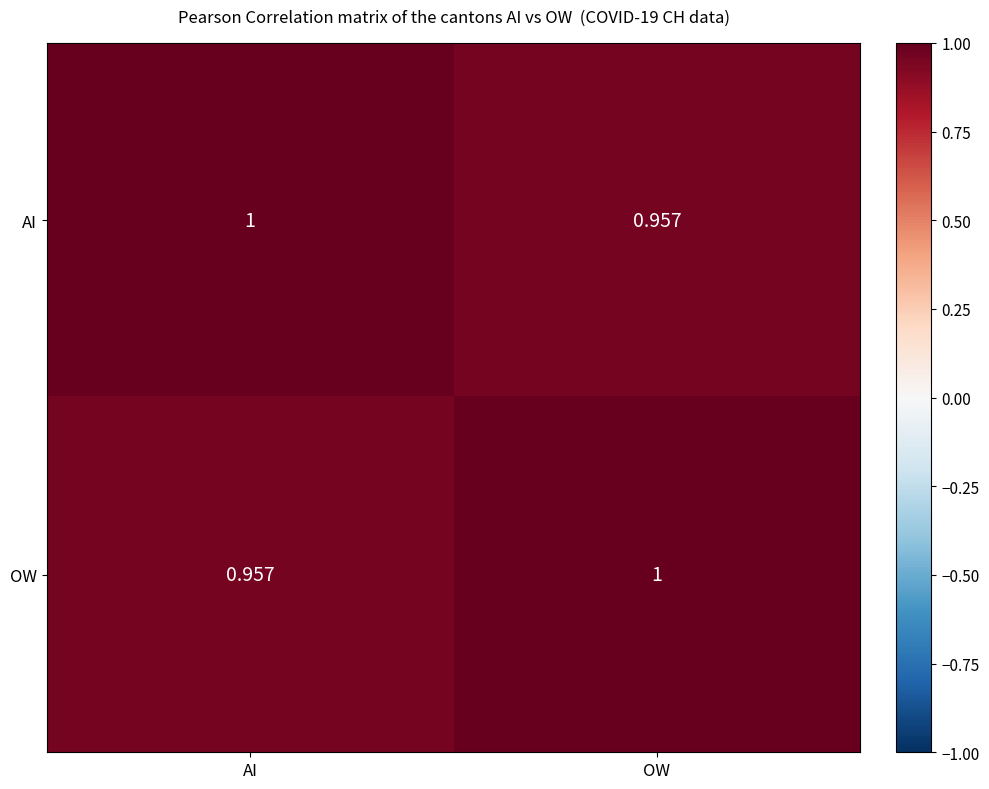

At which label does OW reach its peak?

OW